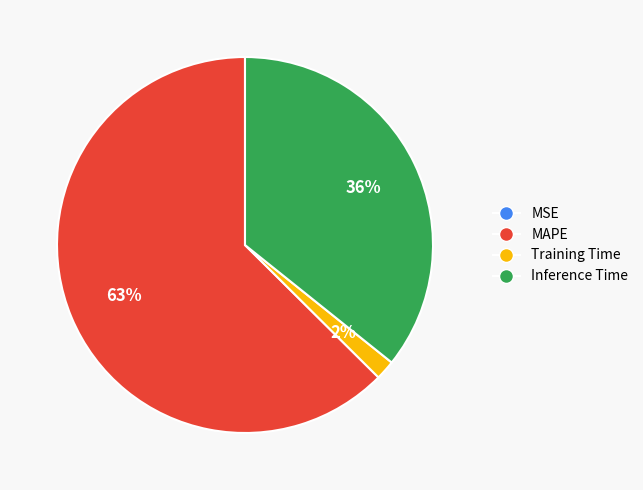

Between Inference Time and MAPE, which is larger?

MAPE